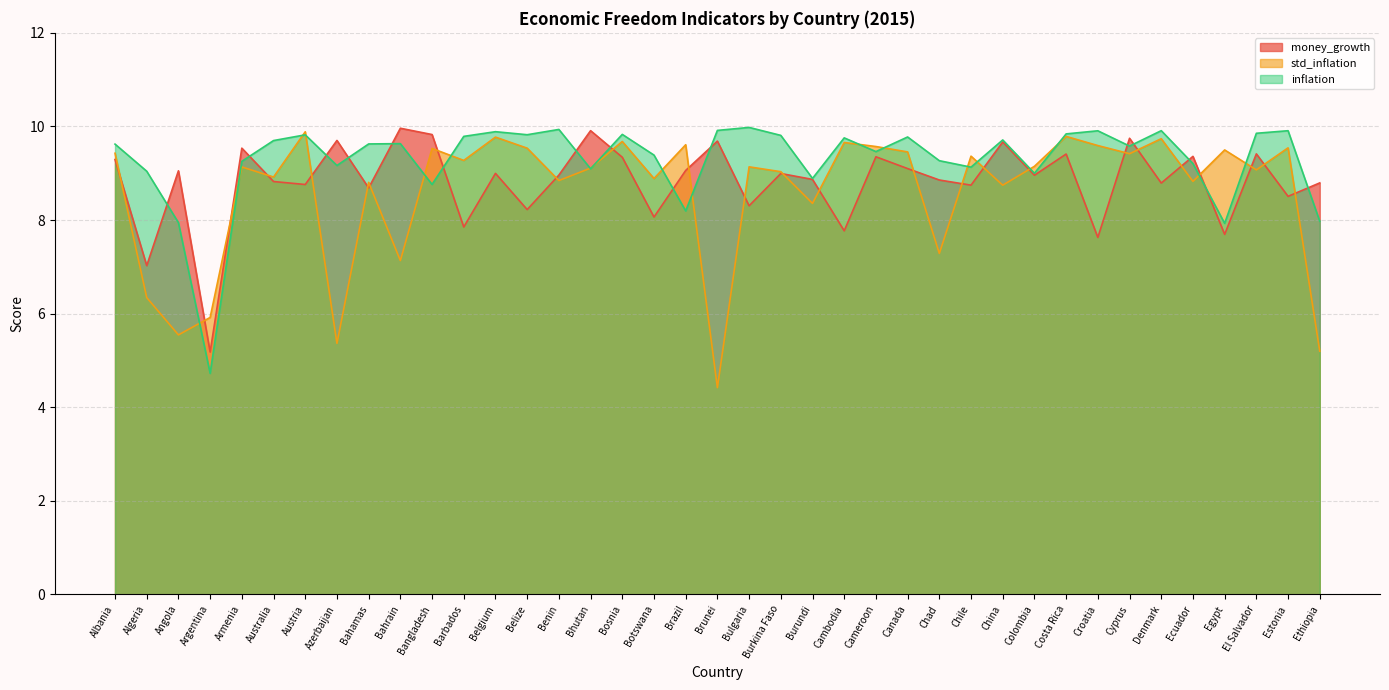

Which series has the largest total across all categories?

inflation